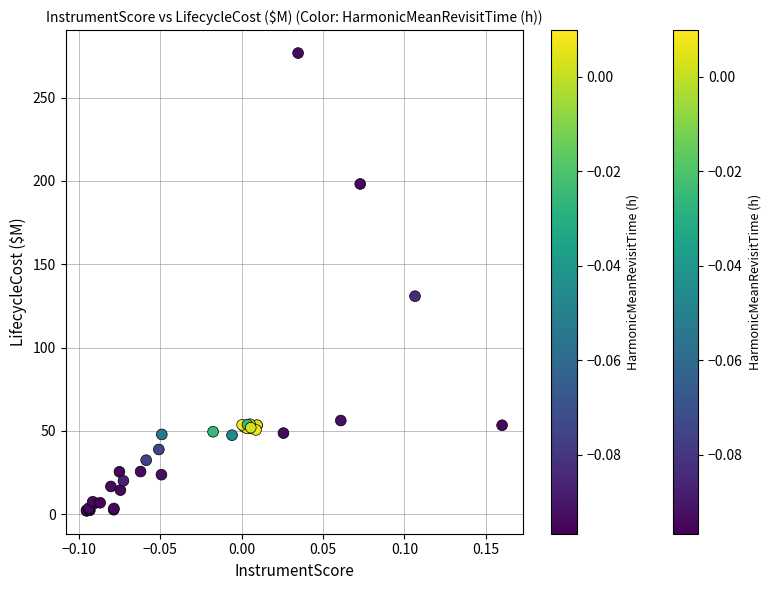

What Y value in the scatter plot is closest to 139?

130.9